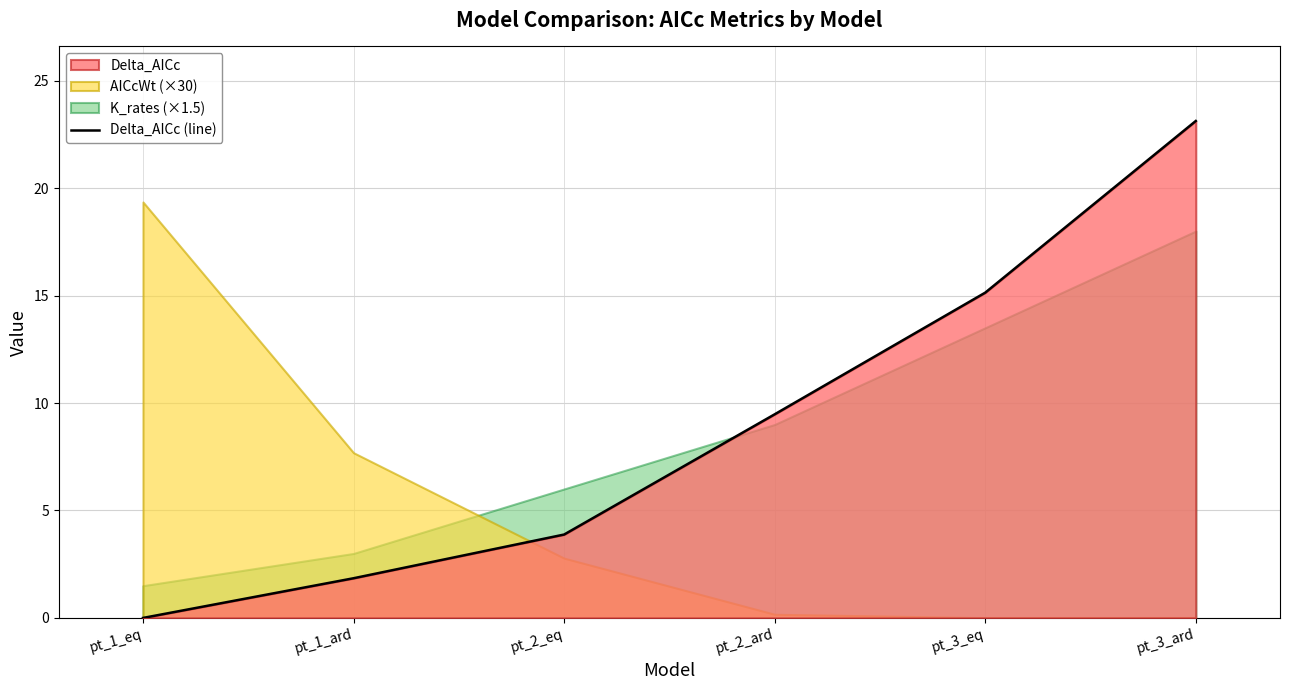

Does the chart have visible grid lines?

Yes